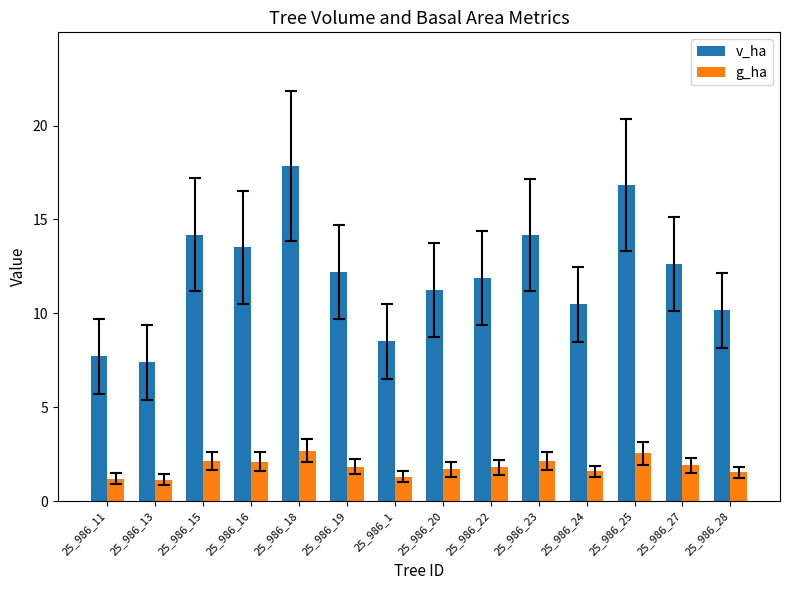

What is the greatest value displayed?

17.8